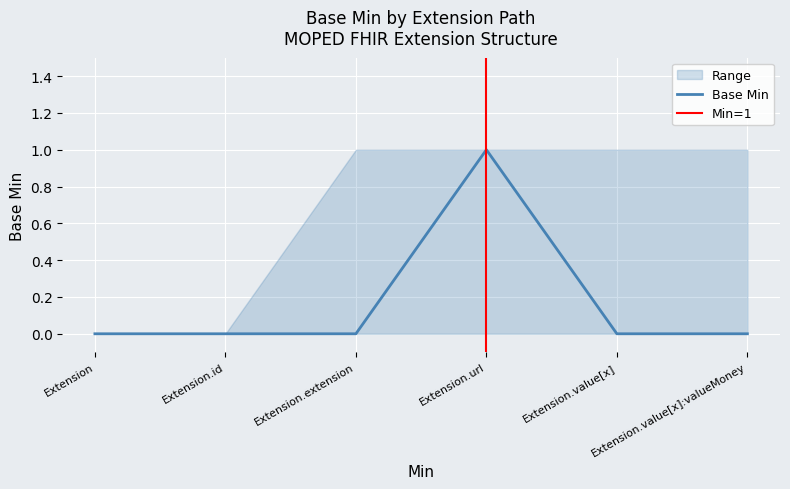

Where is the data nearest to the value 0?

Extension